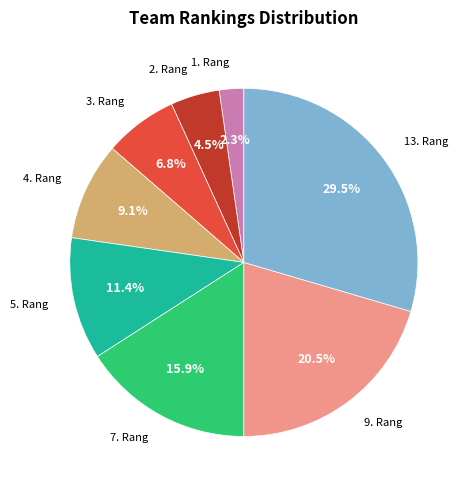

Is there any slice that represents more than half of the pie?

No